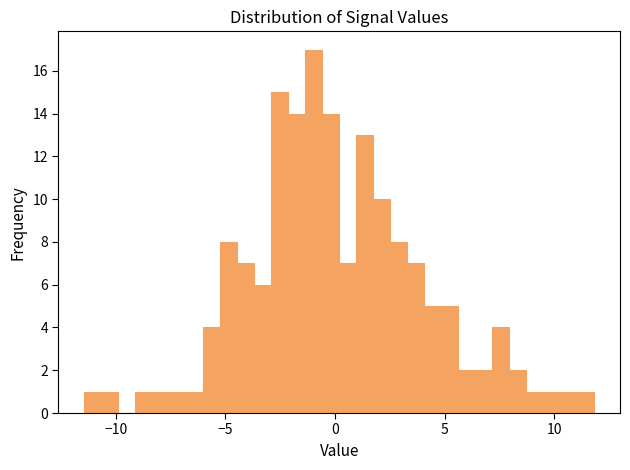

Read against the x-axis, roughly where is the centre of the tallest bar?

-1.0